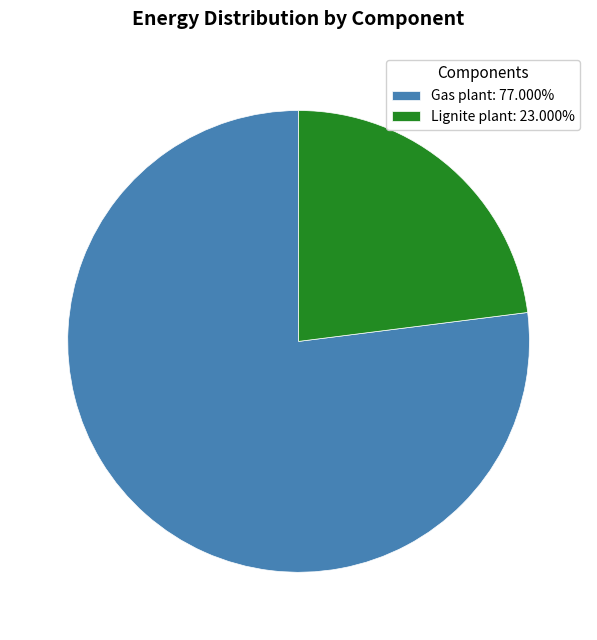

What is the ratio of the value at Lignite plant: 23.000% to the value at Gas plant: 77.000%?

0.3